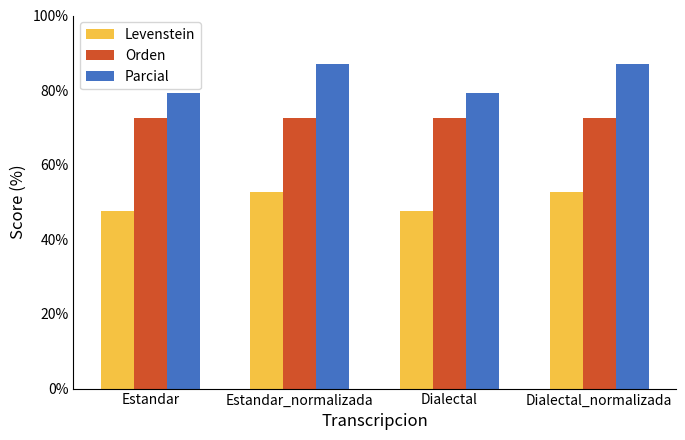

What is the label of the 1st bar from the left?

Estandar